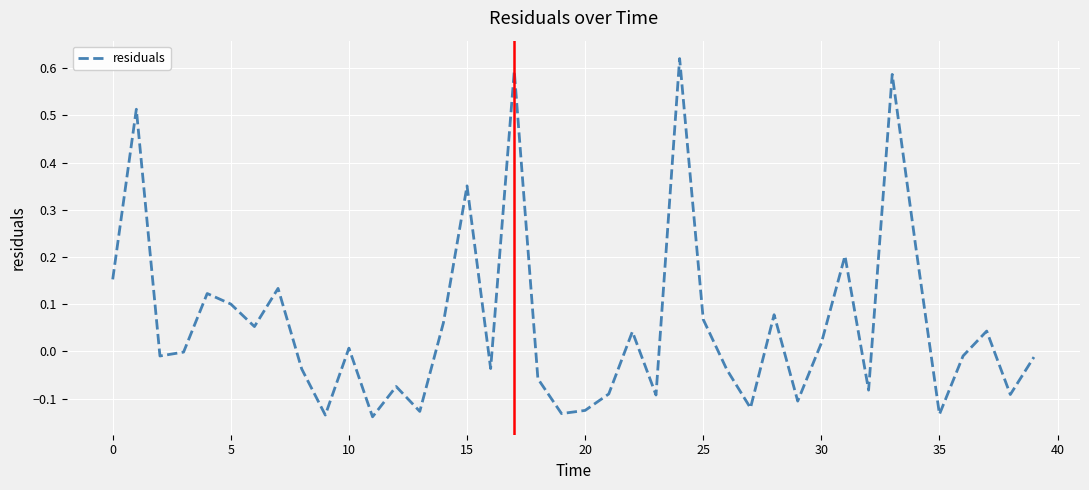

What is the difference between the maximum and minimum values?

0.8